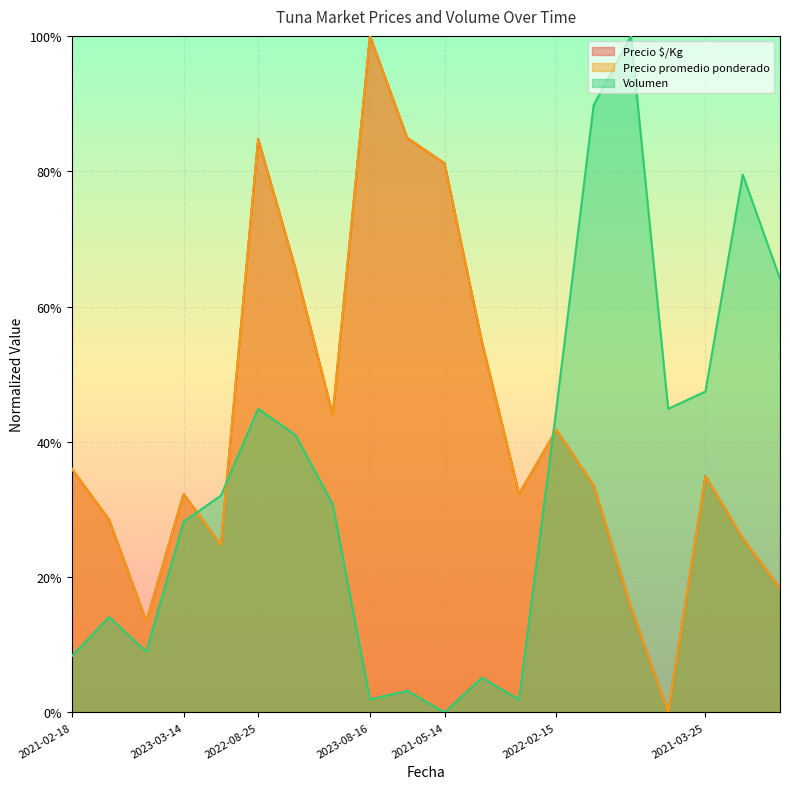

How many interior local valleys does the Precio $/Kg series have?

5